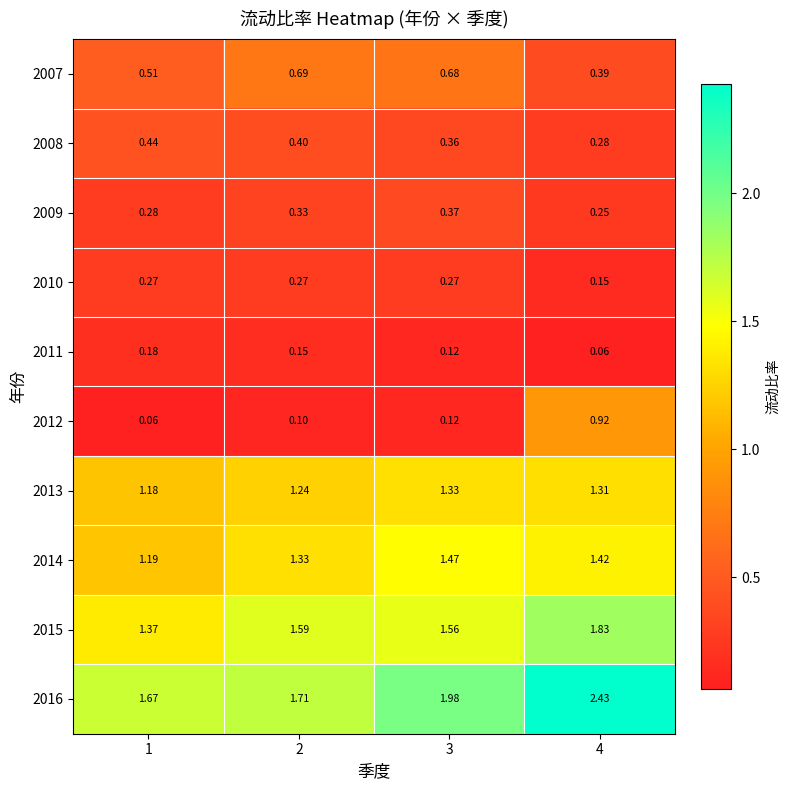

Which series changed the most between 2 and 4?

2012